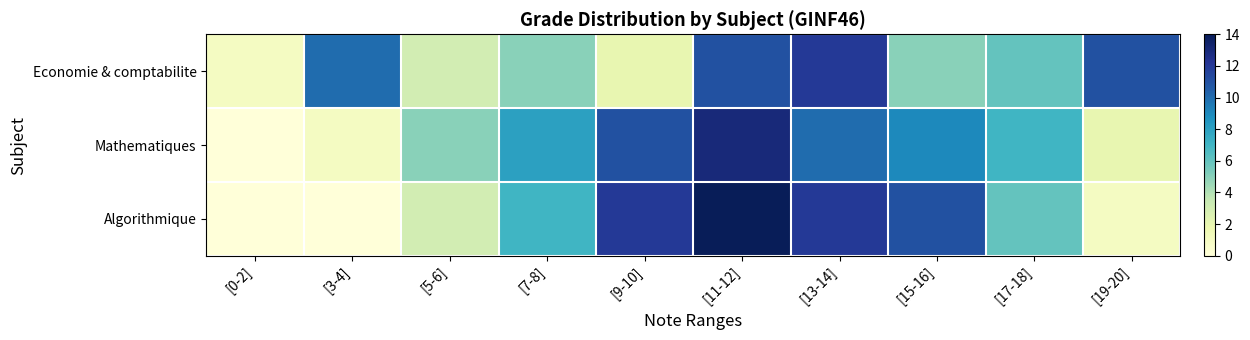

Reading left to right, transcribe all the data shown in this chart.

Economie & comptabilite: [0-2]=1	[3-4]=10	[5-6]=3	[7-8]=5	[9-10]=2	[11-12]=11	[13-14]=12	[15-16]=5	[17-18]=6	[19-20]=11
Mathematiques: [0-2]=0	[3-4]=1	[5-6]=5	[7-8]=8	[9-10]=11	[11-12]=13	[13-14]=10	[15-16]=9	[17-18]=7	[19-20]=2
Algorithmique: [0-2]=0	[3-4]=0	[5-6]=3	[7-8]=7	[9-10]=12	[11-12]=14	[13-14]=12	[15-16]=11	[17-18]=6	[19-20]=1